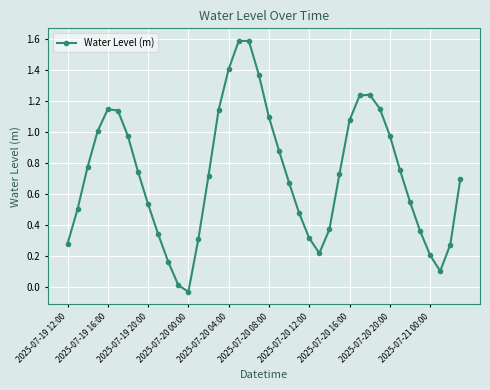

How many values are above zero?

39